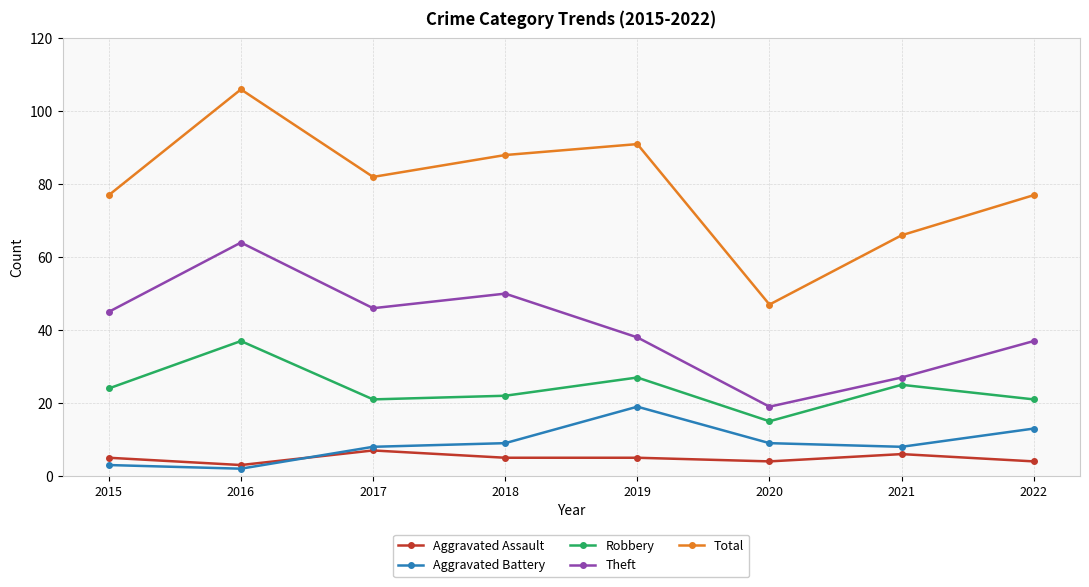

Where is the first local maximum for Aggravated Assault?

2017